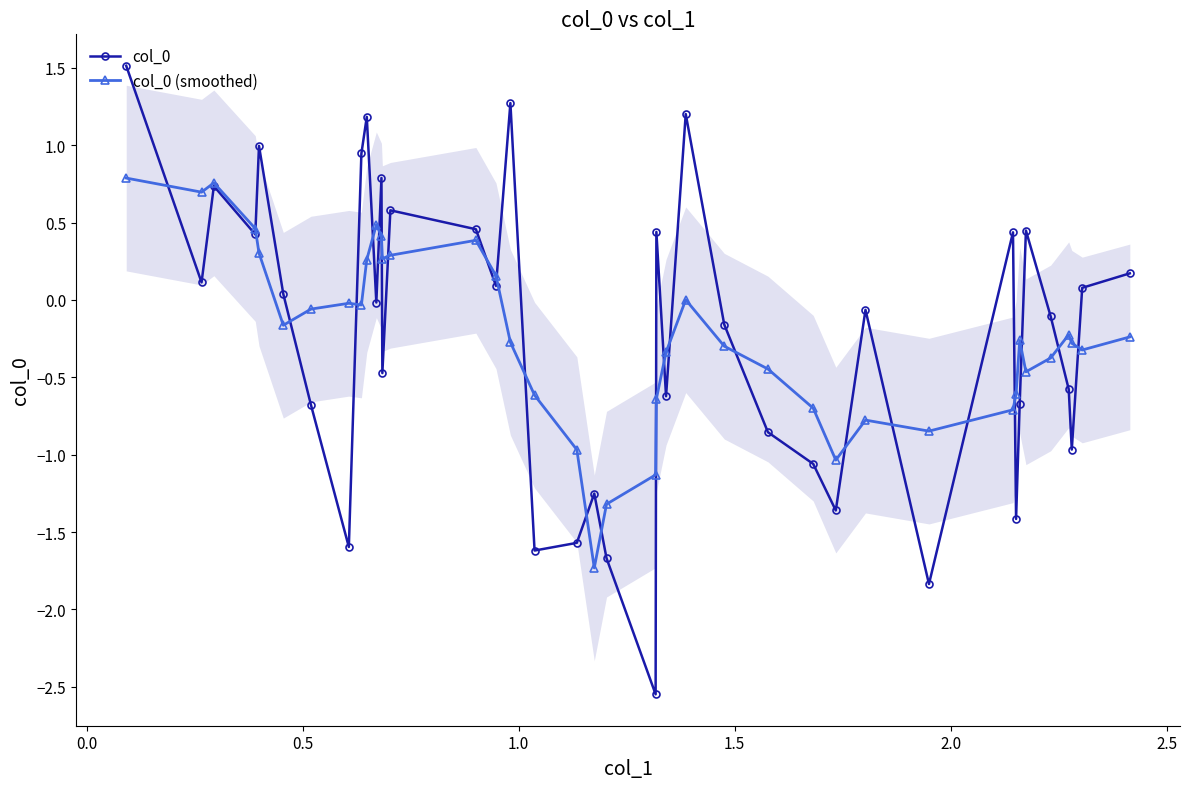

What is the maximum value for col_0 (smoothed)?

0.8